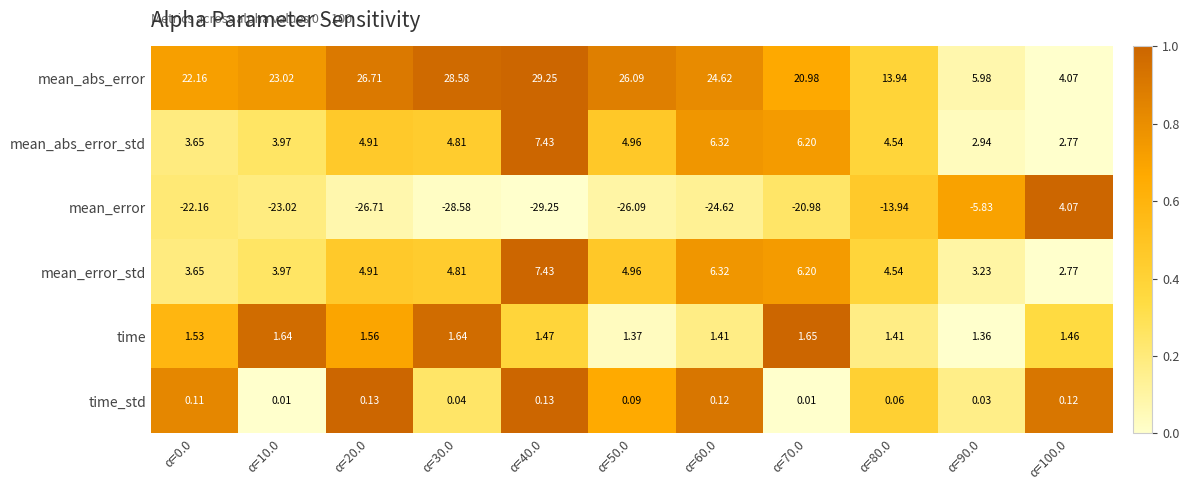

Is the value of mean_abs_error_std at α=60.0 greater than the value of time at α=50.0?

Yes